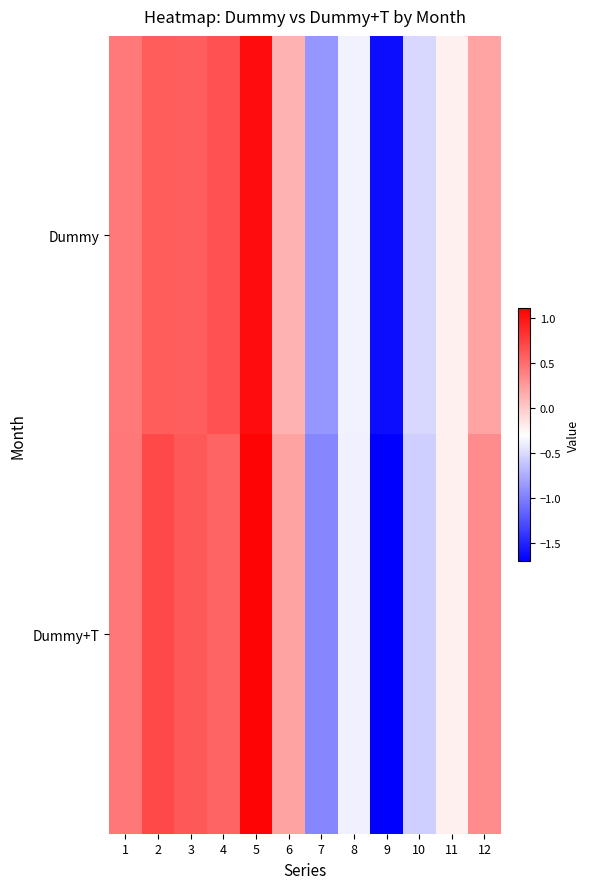

List the series in order of their peak value, lowest first.

Dummy, Dummy+T